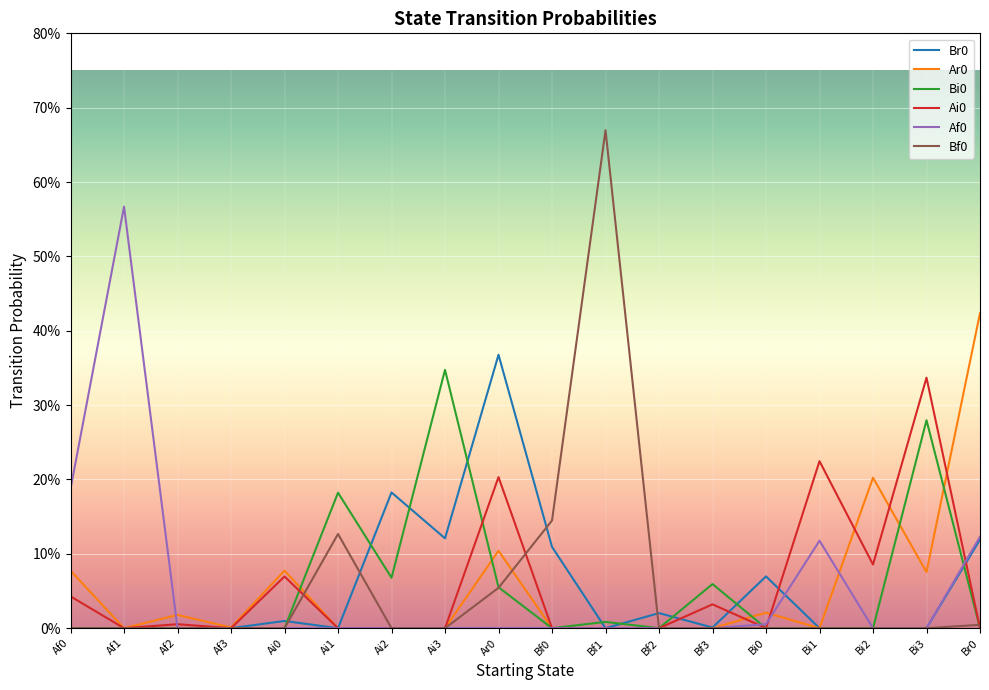

Does the chart display data point markers on the line(s)?

No